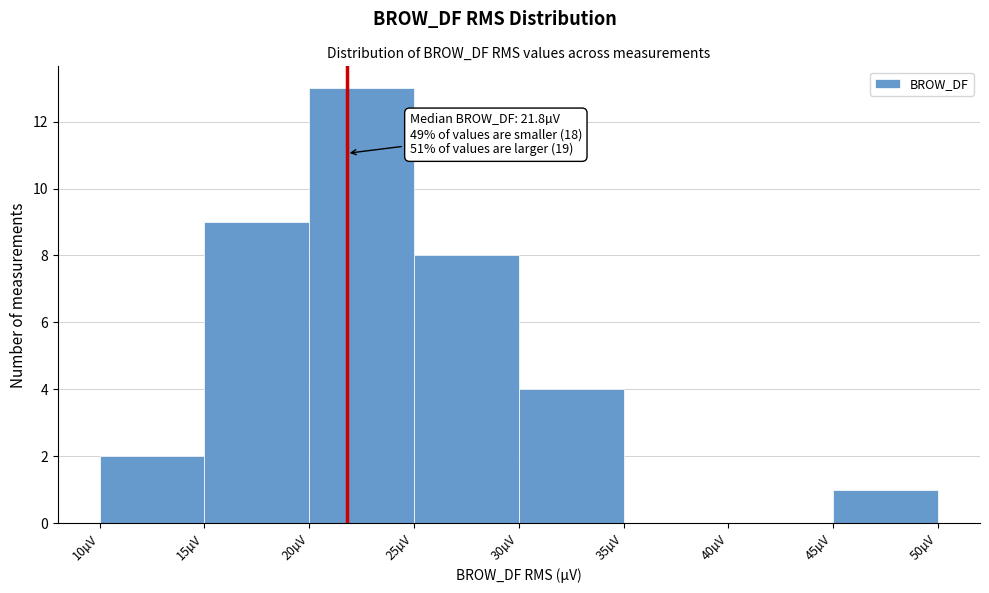

Over which range of the x-axis is the bar tallest?

20 to 25